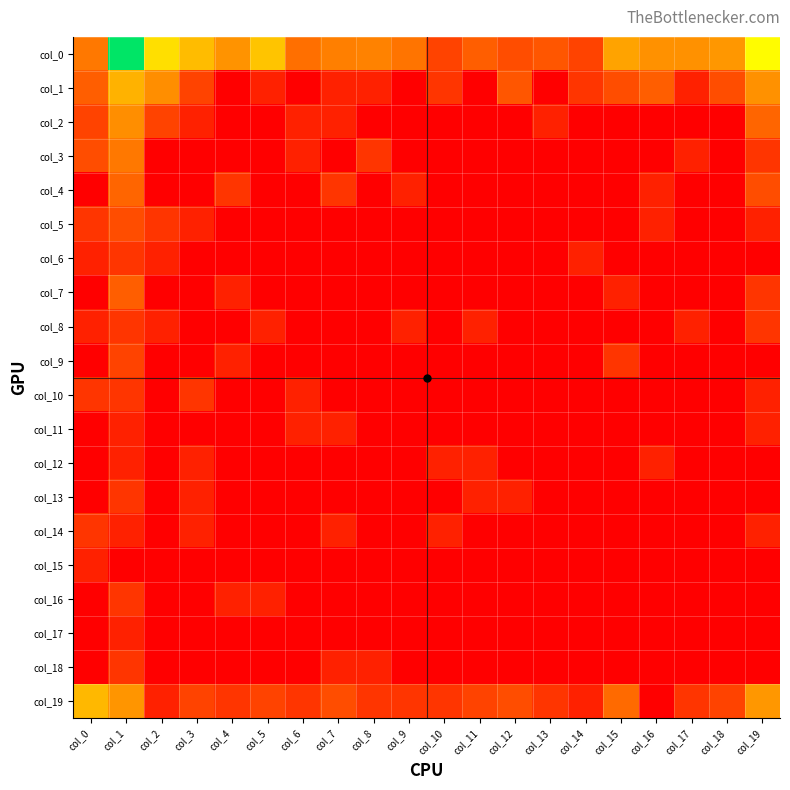

At which category does the chart reach its peak across all series?

col_1